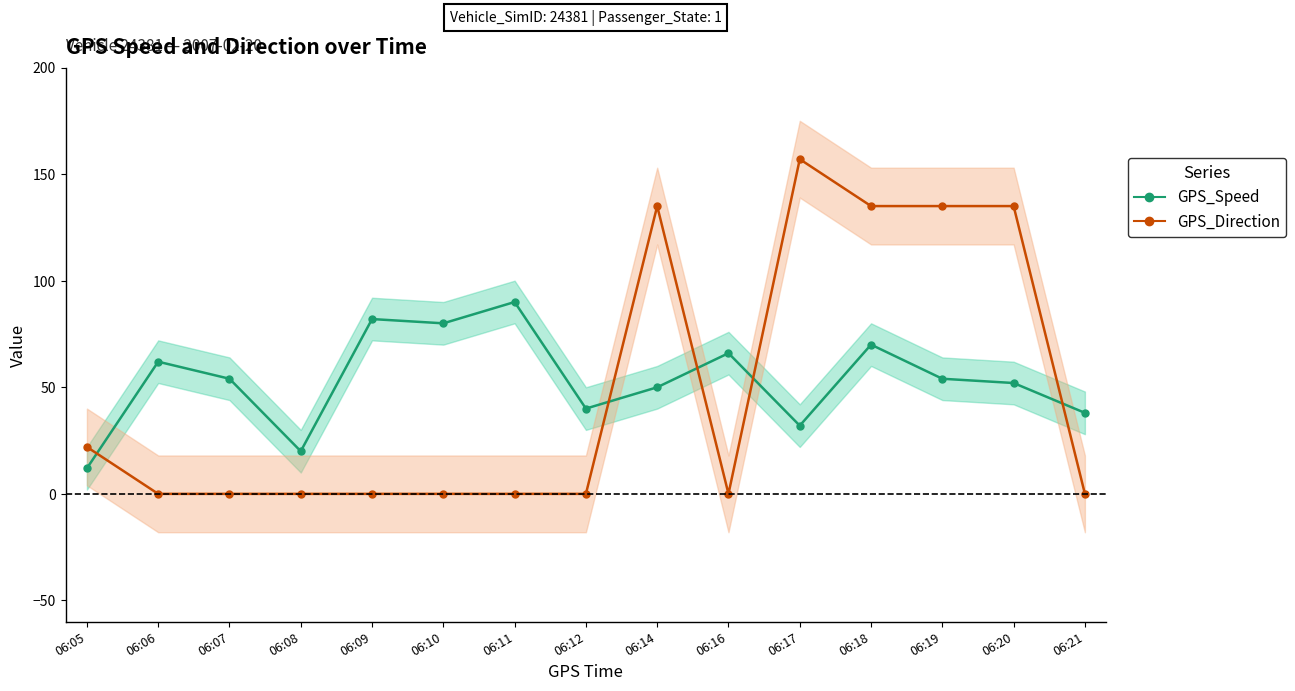

List the labels in order of GPS_Direction value, largest first.

06:17, 06:14, 06:18, 06:19, 06:20, 06:05, 06:06, 06:07, 06:08, 06:09, 06:10, 06:11, 06:12, 06:16, 06:21